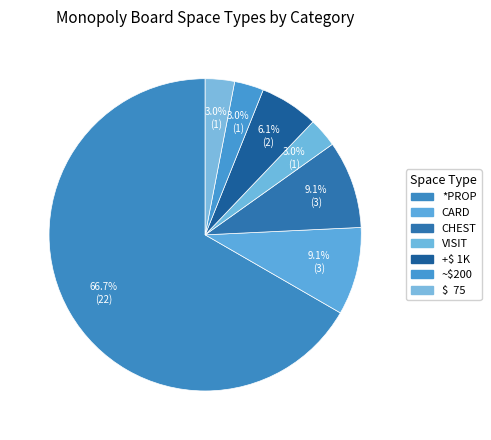

Which category has the biggest portion of the pie?

*PROP